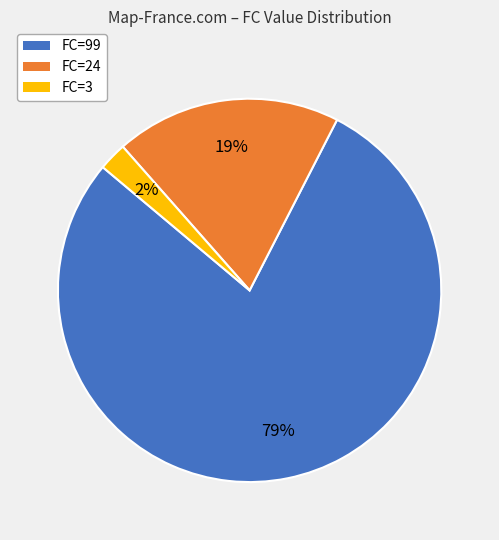

To the nearest percent, what is the average slice percentage?

33%